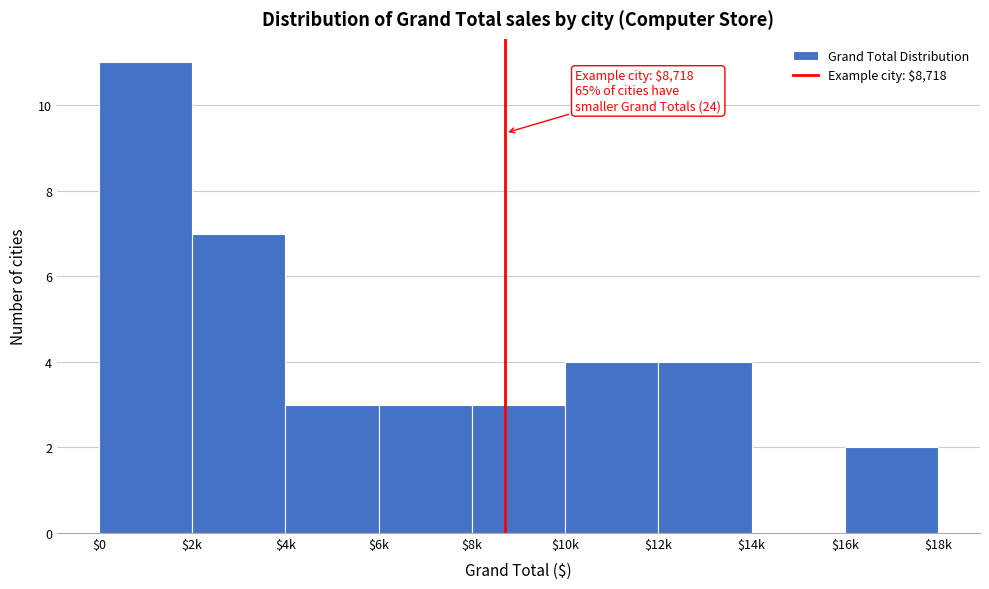

The value at $6k is 4. True or false?

False